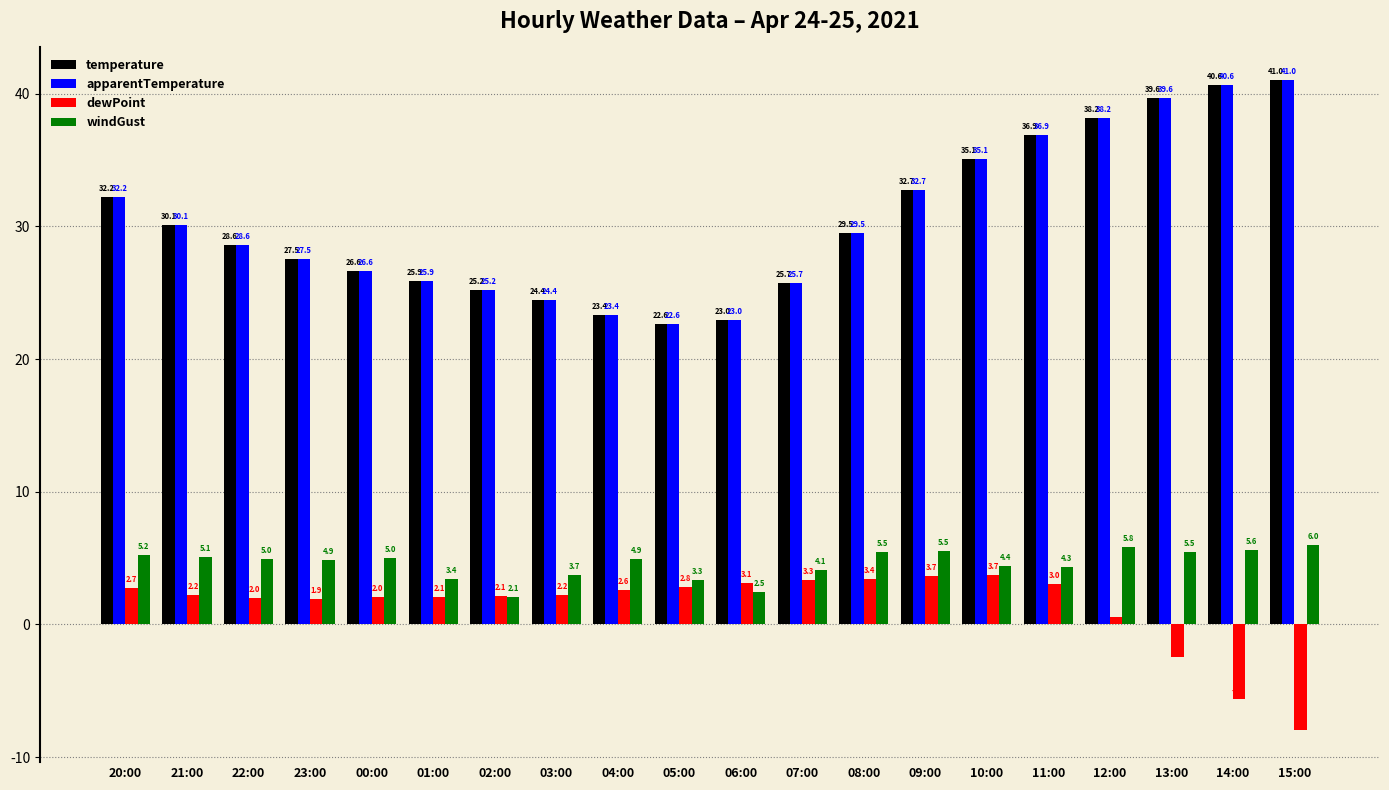

What is the difference between the temperature values at 00:00 and 02:00?

1.4